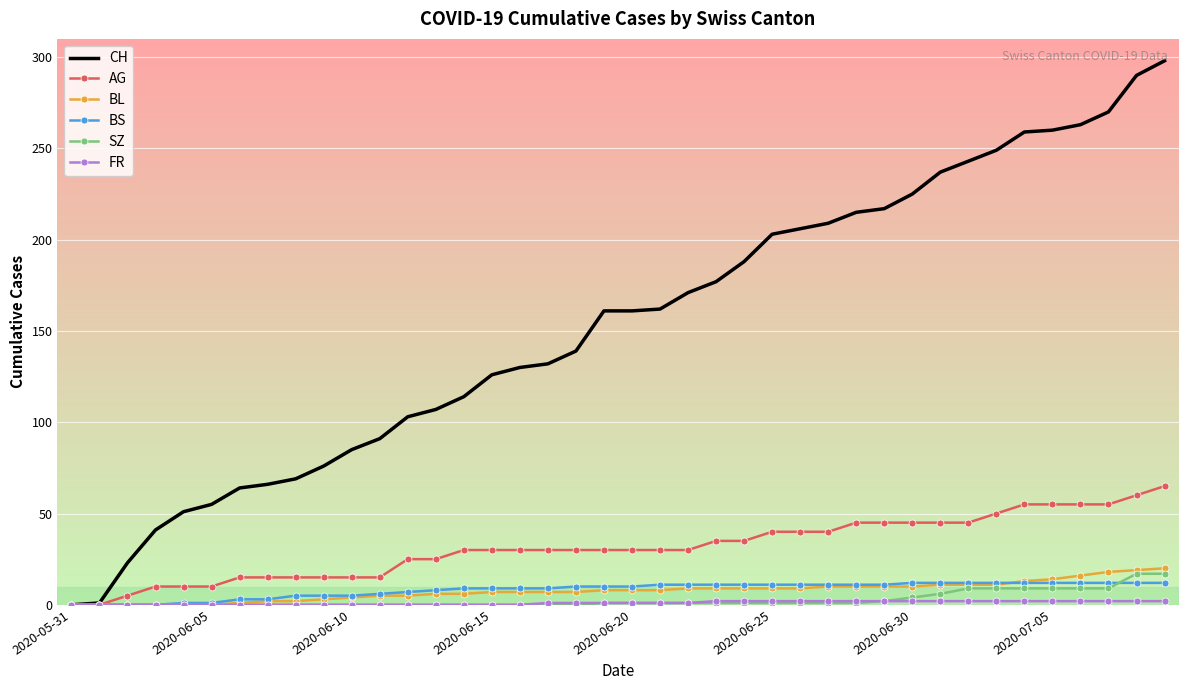

Which series has the largest total across all categories?

CH